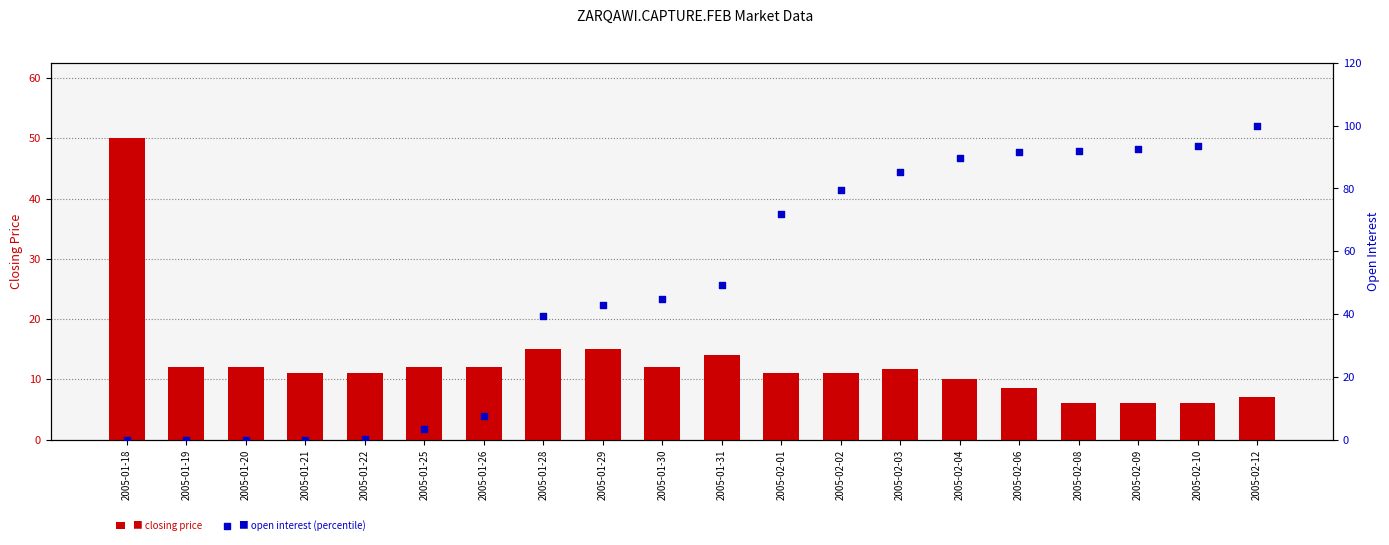

At how many categories does at least one series exceed 21?

14